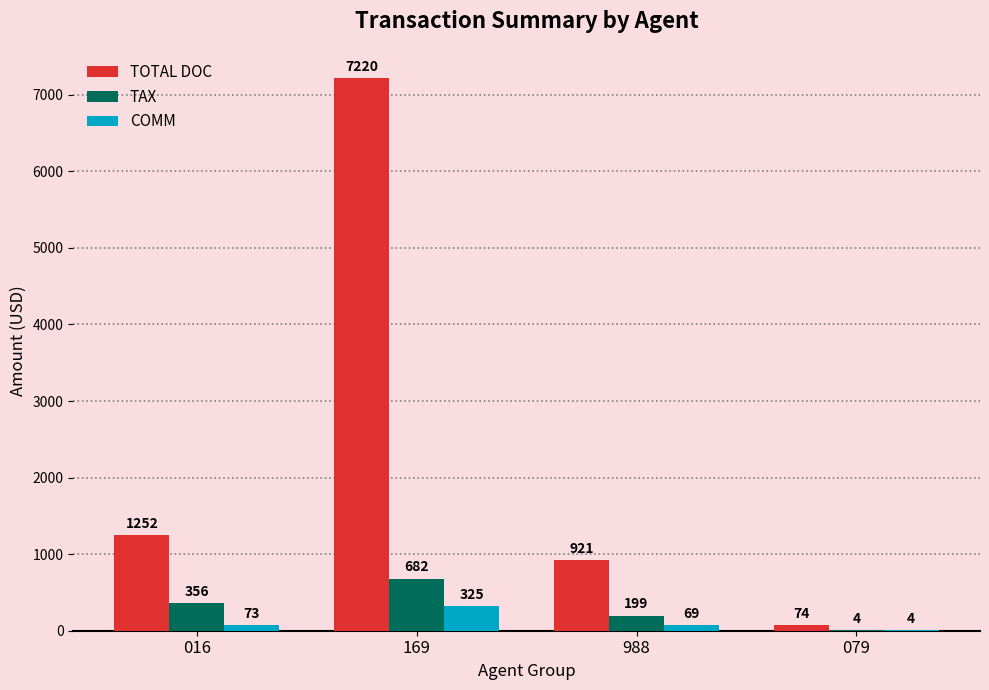

Is the value of TAX at 079 greater than the value of TOTAL DOC at 079?

No